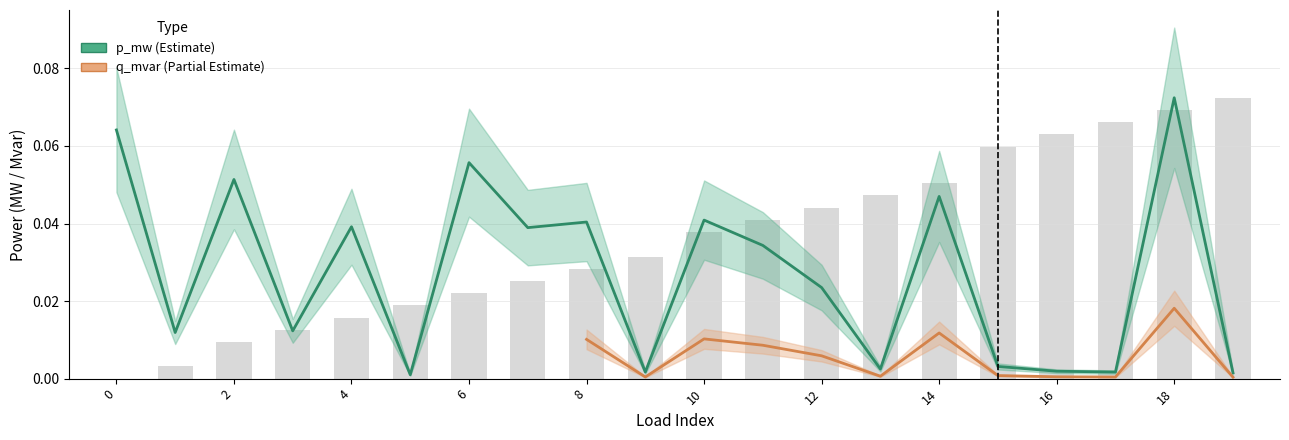

Count the number of categories in the chart.

20